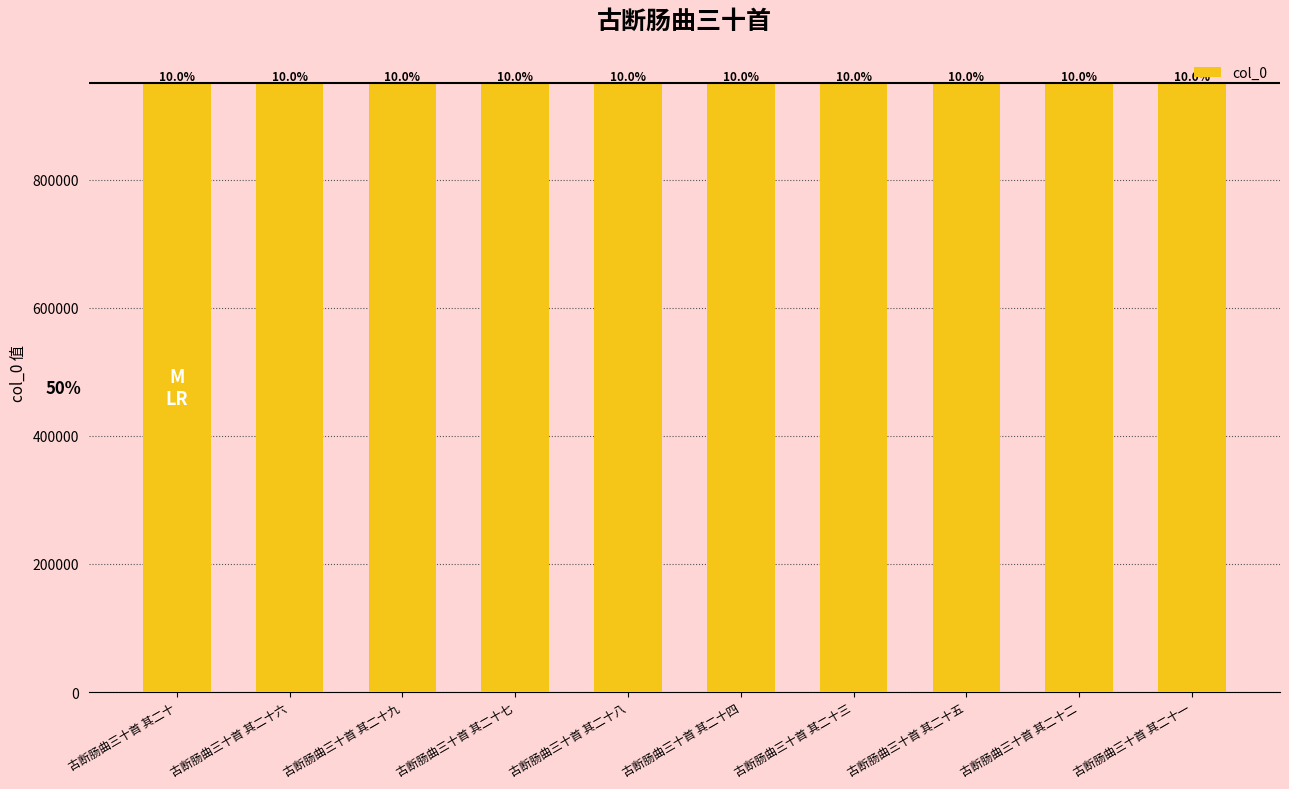

Which label corresponds to the smallest value in the chart?

古断肠曲三十首 其二十九